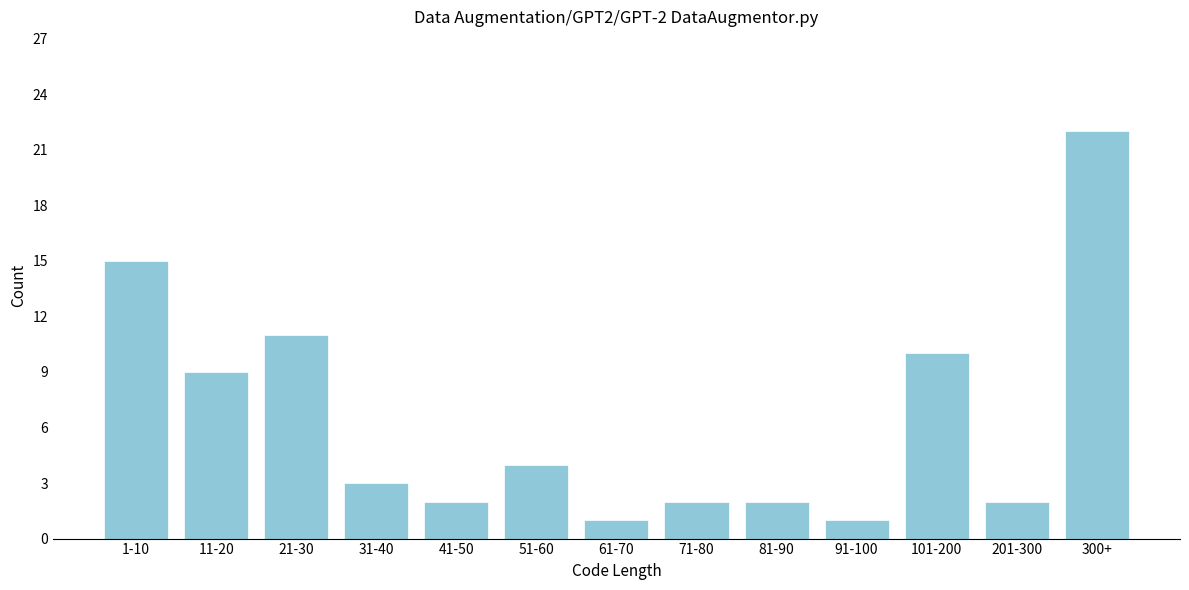

Reading left to right, extract all data points from this chart.

1-10=15	11-20=9	21-30=11	31-40=3	41-50=2	51-60=4	61-70=1	71-80=2	81-90=2	91-100=1	101-200=10	201-300=2	300+=22